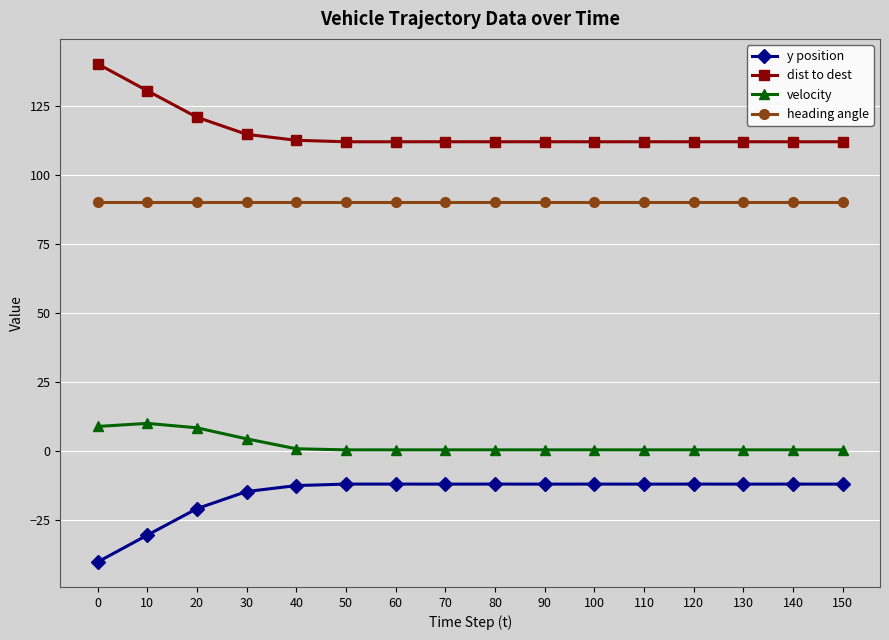

List the series in order of their peak value, highest first.

dist to dest, heading angle, velocity, y position